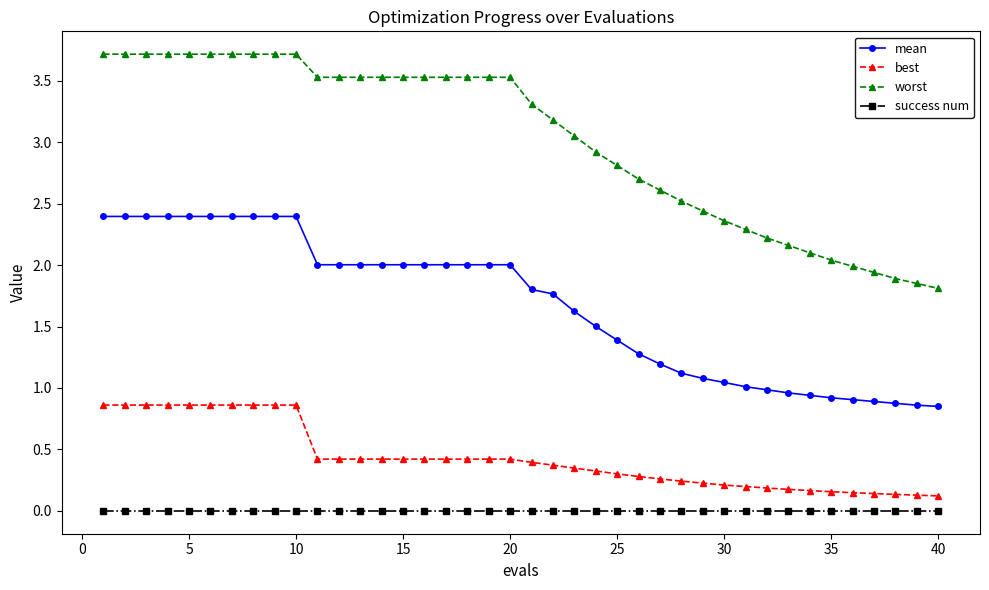

What is the value of the mean point at the 18th from the left?

2.0